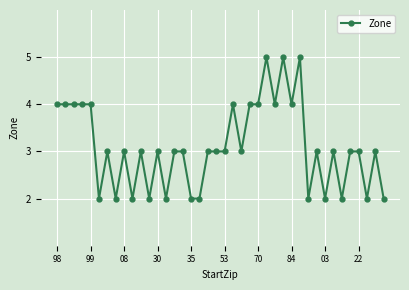

True or false: the data has more than 0 interior local peaks.

True